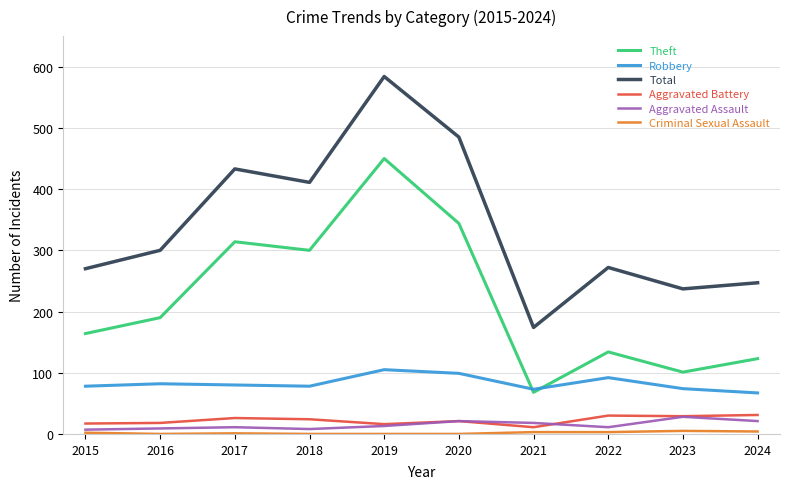

Is the value of Robbery at 2024 greater than the value of Aggravated Assault at 2020?

Yes